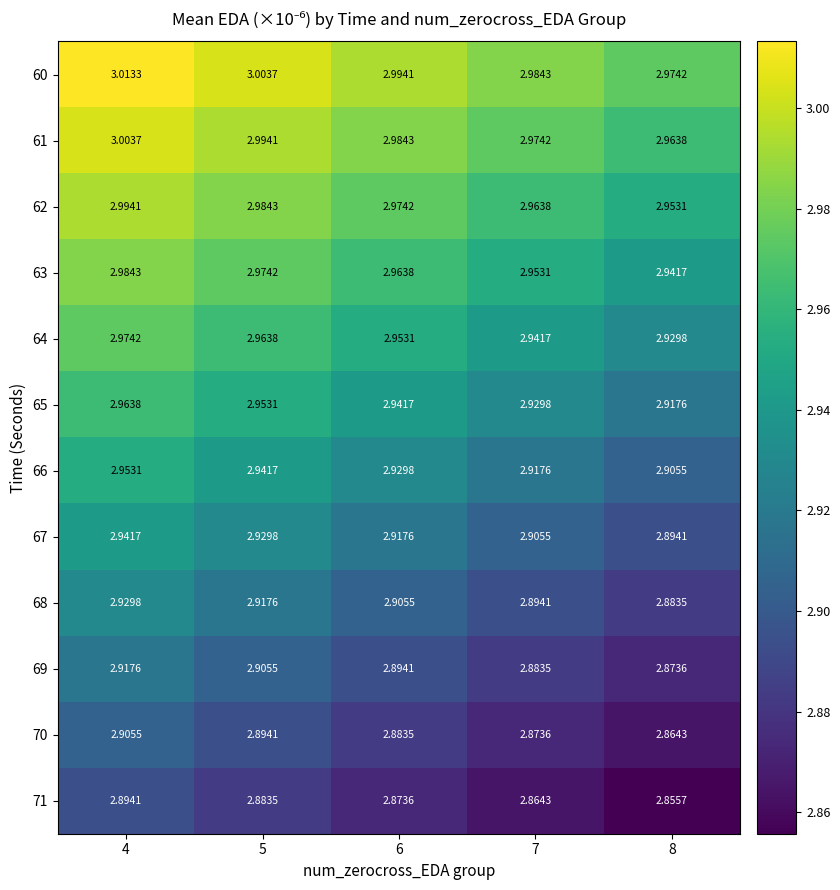

Is the value of 66 at 6 greater than the value of 68 at 8?

Yes